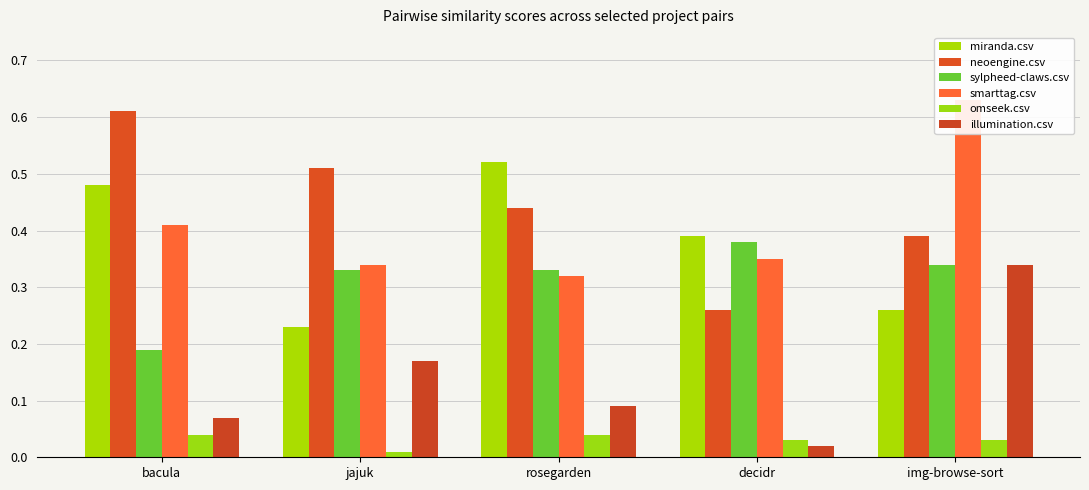

Which has a higher value, img-browse-sort or decidr?

decidr